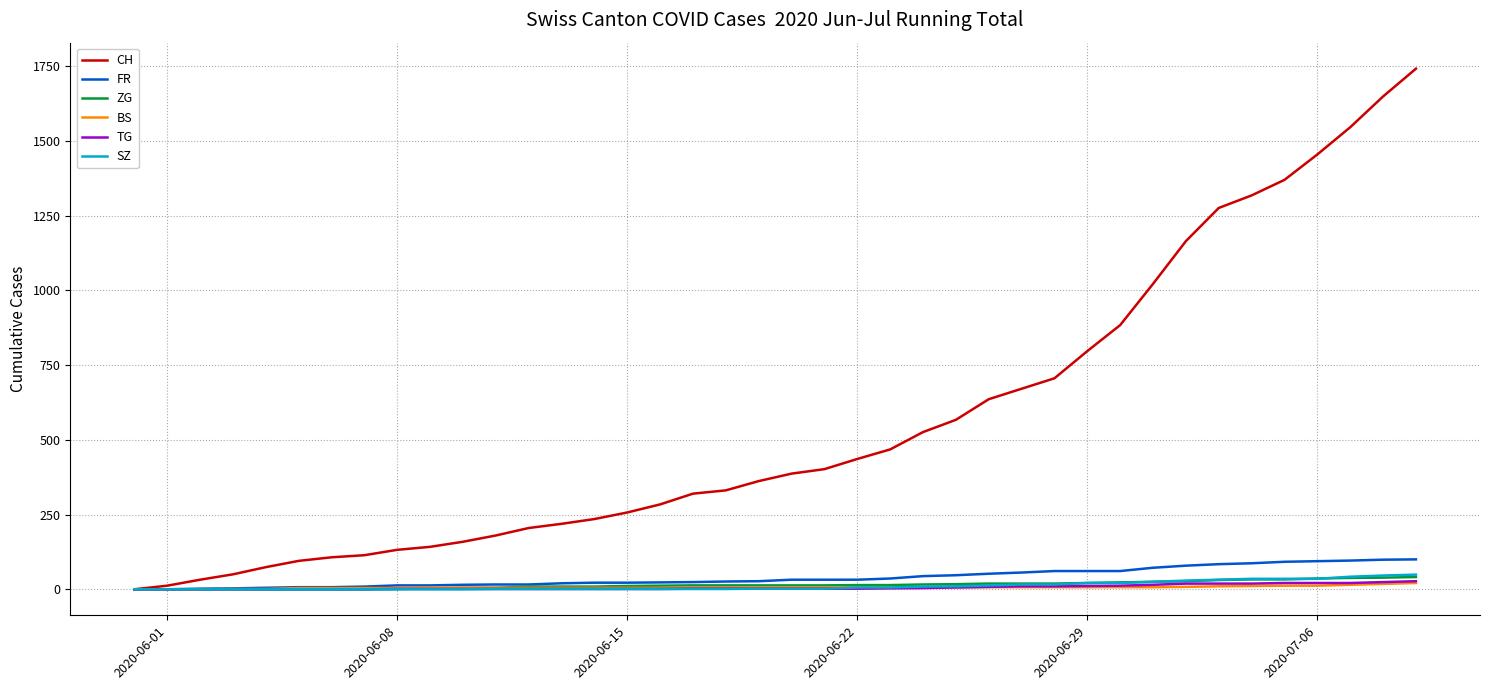

Which series has the largest range (max minus min)?

CH